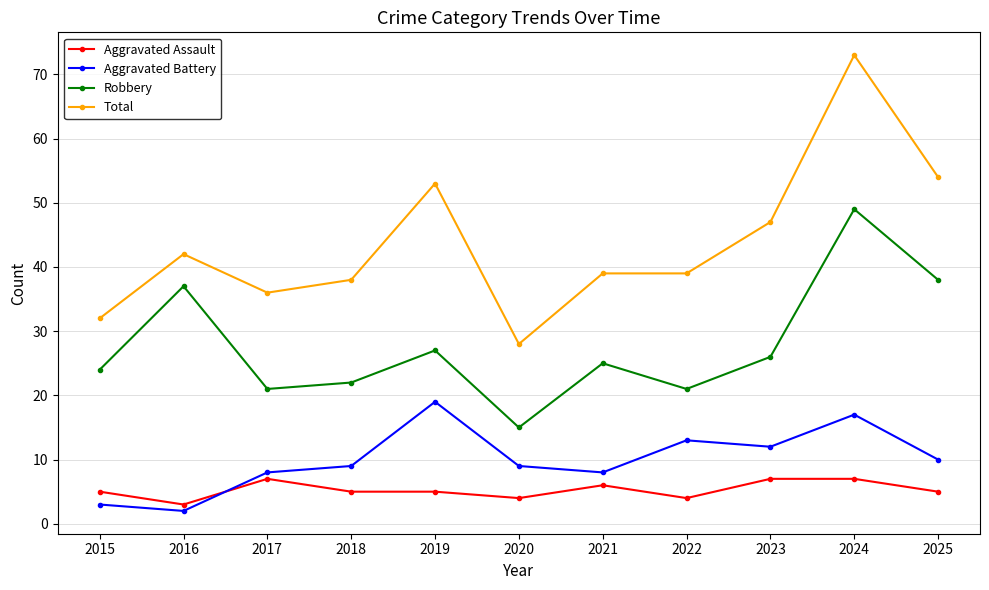

What is the value of the Aggravated Assault point at the 8th from the left?

4